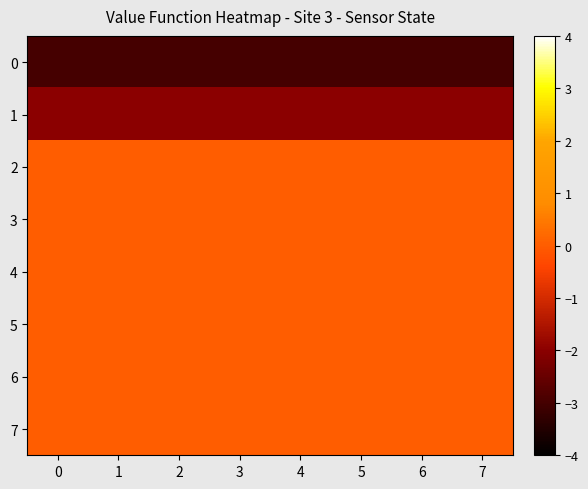

Reading right to left, extract all data points from this chart.

0: 7=-3	6=-3	5=-3	4=-3	3=-3	2=-3	1=-3	0=-3
1: 7=-2	6=-2	5=-2	4=-2	3=-2	2=-2	1=-2	0=-2
2: 7=0	6=0	5=0	4=0	3=0	2=0	1=0	0=0
3: 7=0	6=0	5=0	4=0	3=0	2=0	1=0	0=0
4: 7=0	6=0	5=0	4=0	3=0	2=0	1=0	0=0
5: 7=0	6=0	5=0	4=0	3=0	2=0	1=0	0=0
6: 7=0	6=0	5=0	4=0	3=0	2=0	1=0	0=0
7: 7=0	6=0	5=0	4=0	3=0	2=0	1=0	0=0